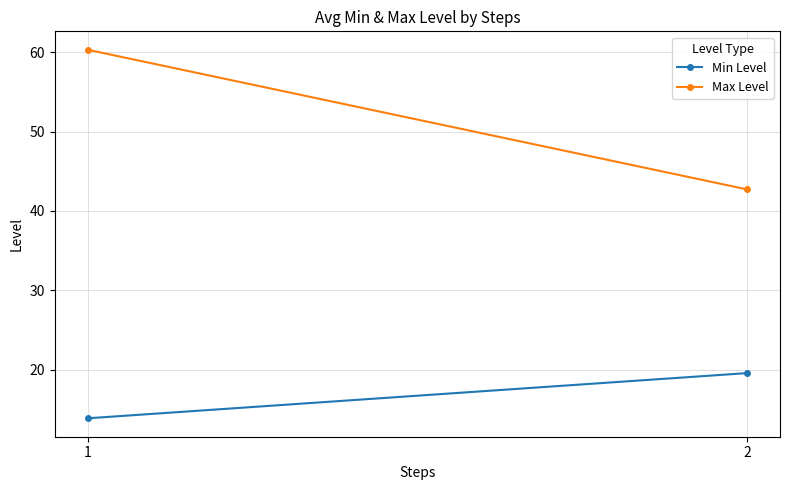

At which label is Min Level closest to 16?

1